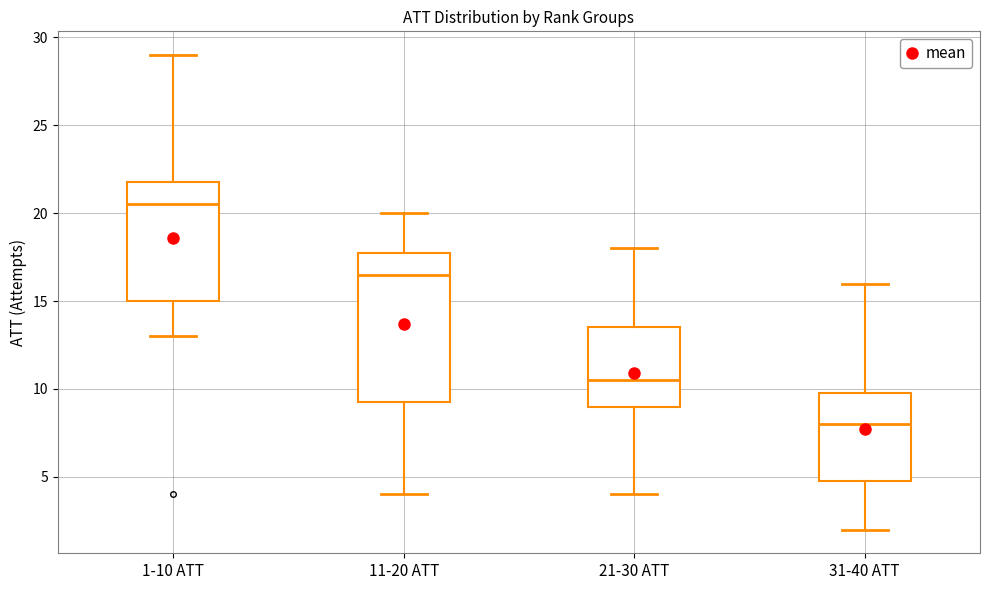

Reading left to right, read every box against the y-axis: the position of its median line, the range the box covers, and the ends of its whiskers. The values are not printed on the chart, so give them approximately, as read against the axis.

1-10 ATT: median 20.5, box 15.0 to 22.0, whiskers 13.0 to 29.0
11-20 ATT: median 16.5, box 9.5 to 18.0, whiskers 4.0 to 20.0
21-30 ATT: median 10.5, box 9.0 to 13.5, whiskers 4.0 to 18.0
31-40 ATT: median 8.0, box 5.0 to 10.0, whiskers 2.0 to 16.0